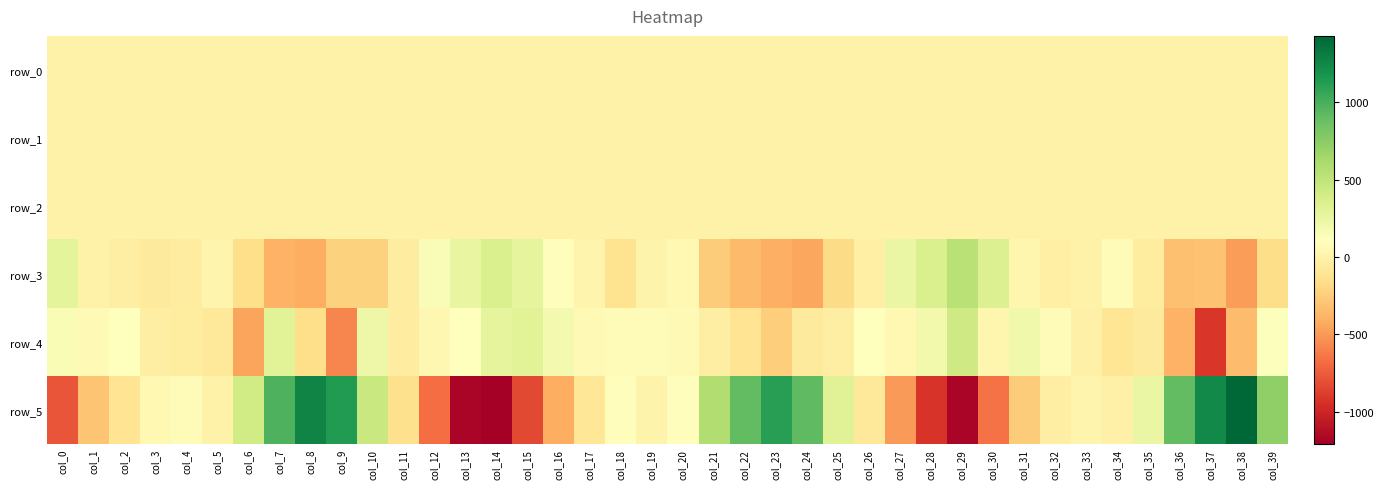

What is the maximum value for row_1?

-0.1